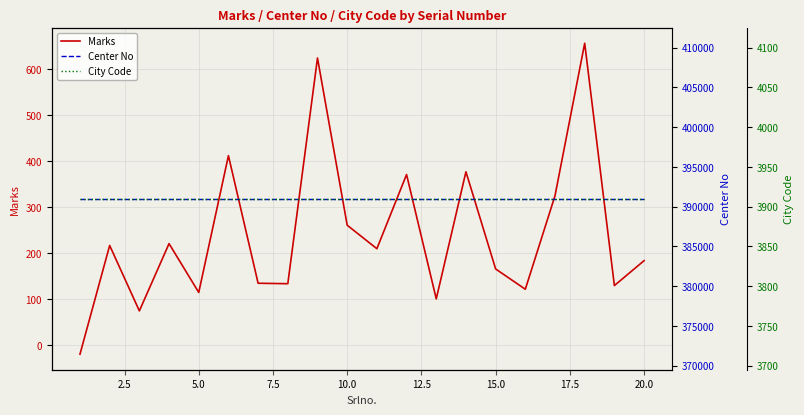

What is the maximum value for Marks?

656